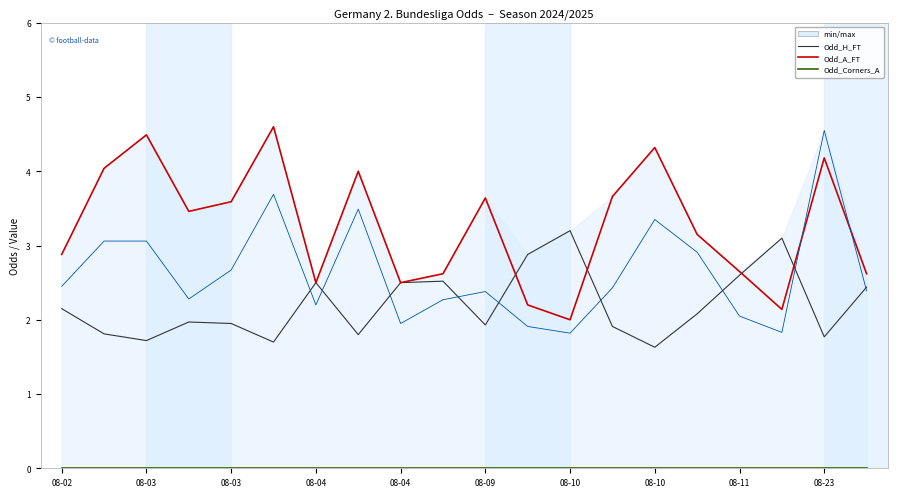

What is the total value across all series at 17?

7.1